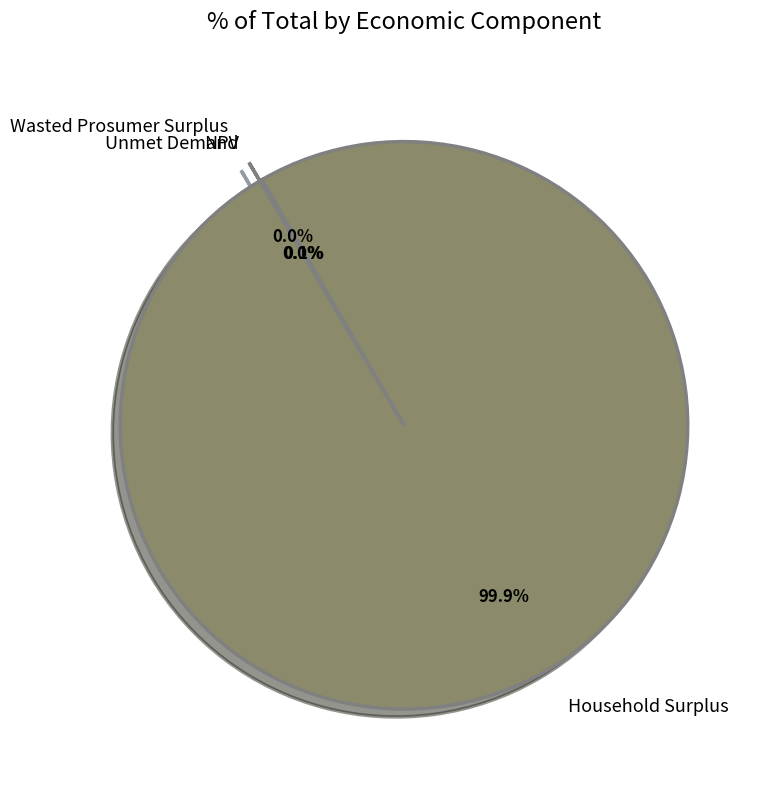

What is the majority slice?

Household Surplus